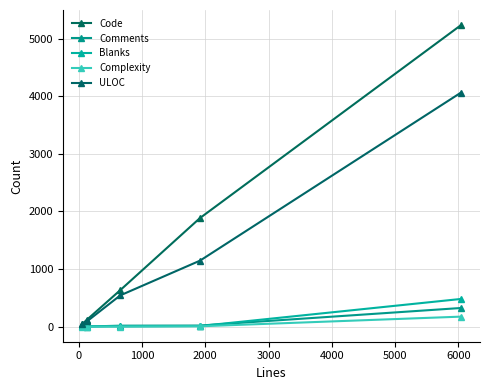

How many lines are shown in the chart?

5